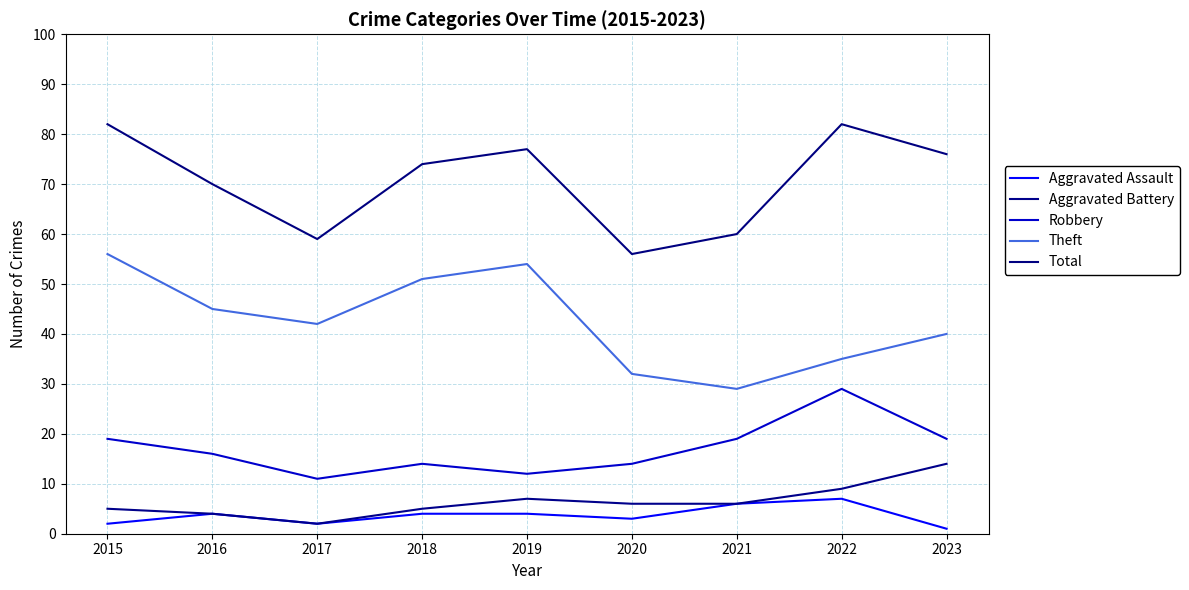

The Robbery series shows 18 at 2019. True or false?

False